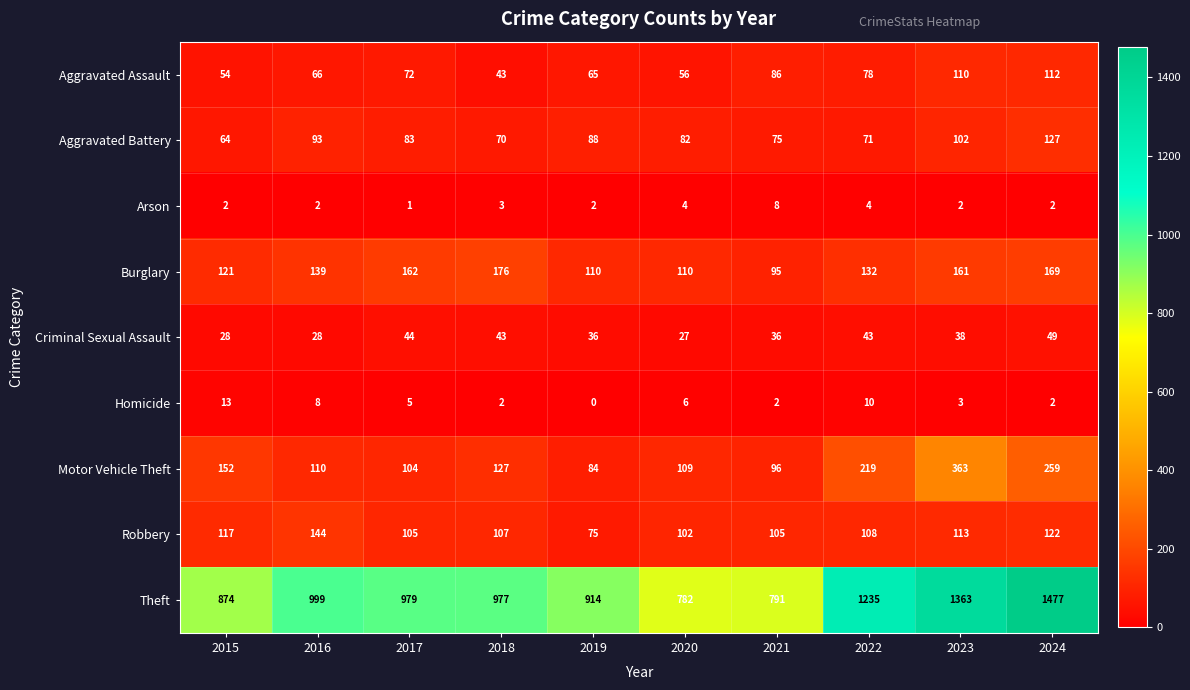

At which label does Criminal Sexual Assault first exceed 38?

2017